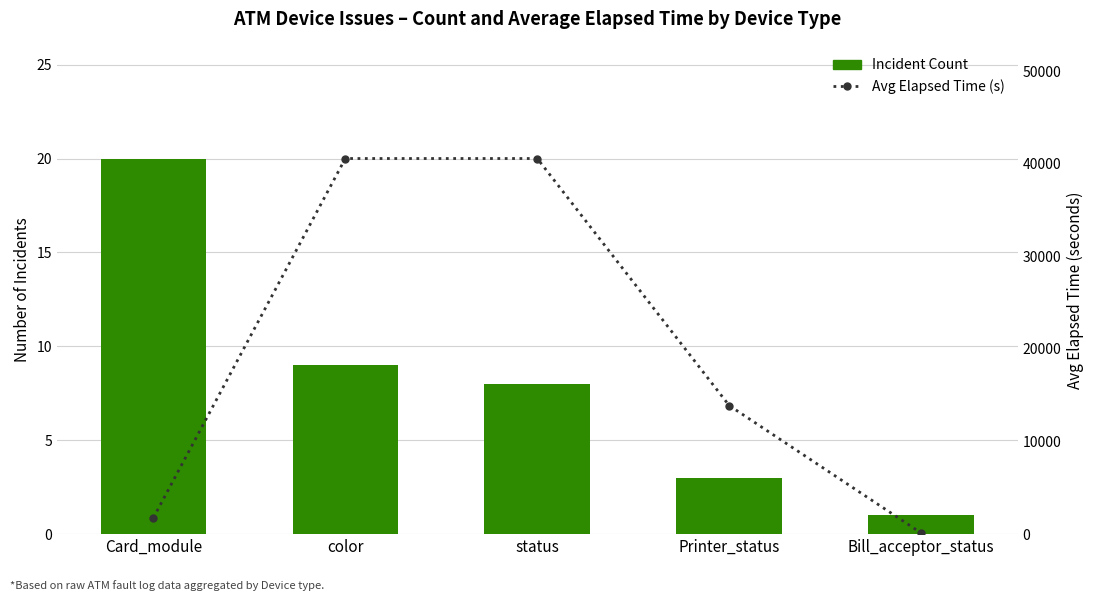

What is the value of the Avg Elapsed Time (s) bar at the 5th from the left?

120